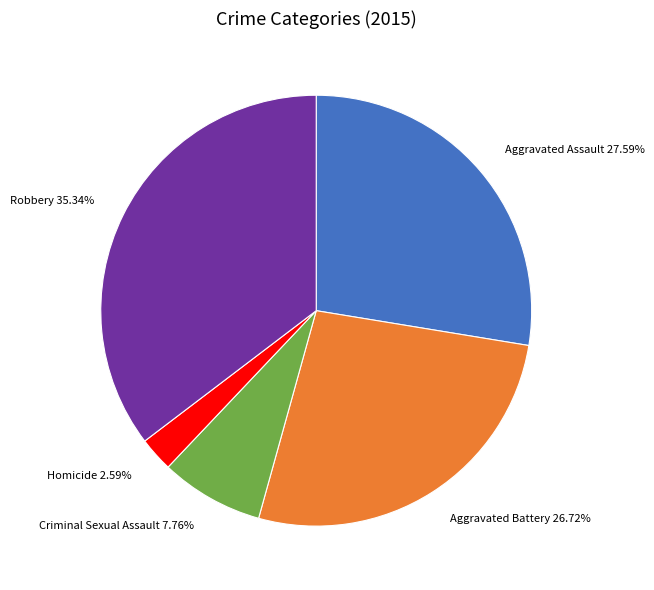

Combined, do Homicide and Robbery account for over 50%?

No